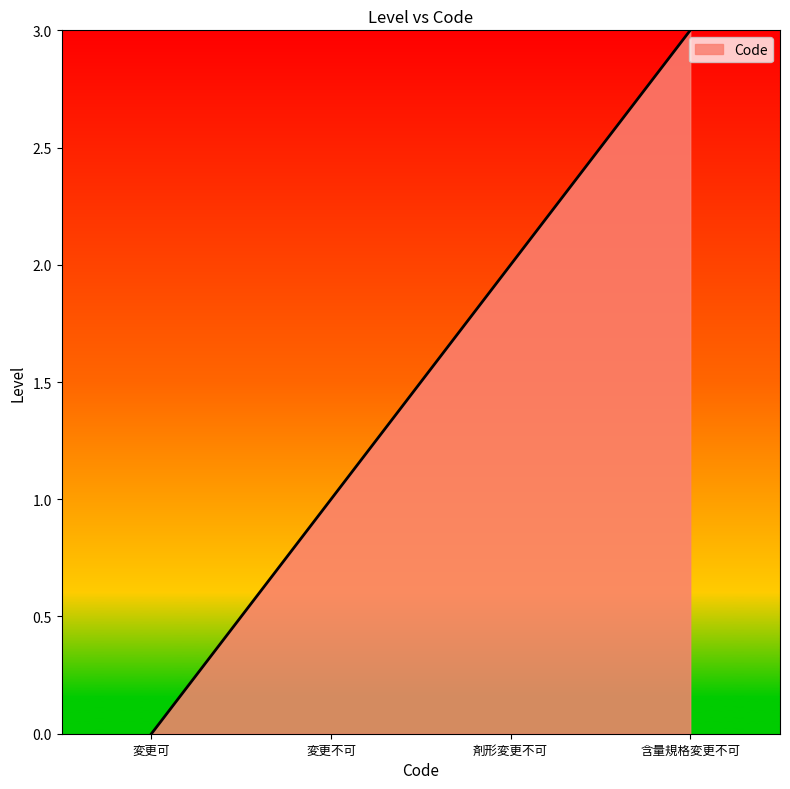

Which category has the highest value across all series?

含量規格変更不可